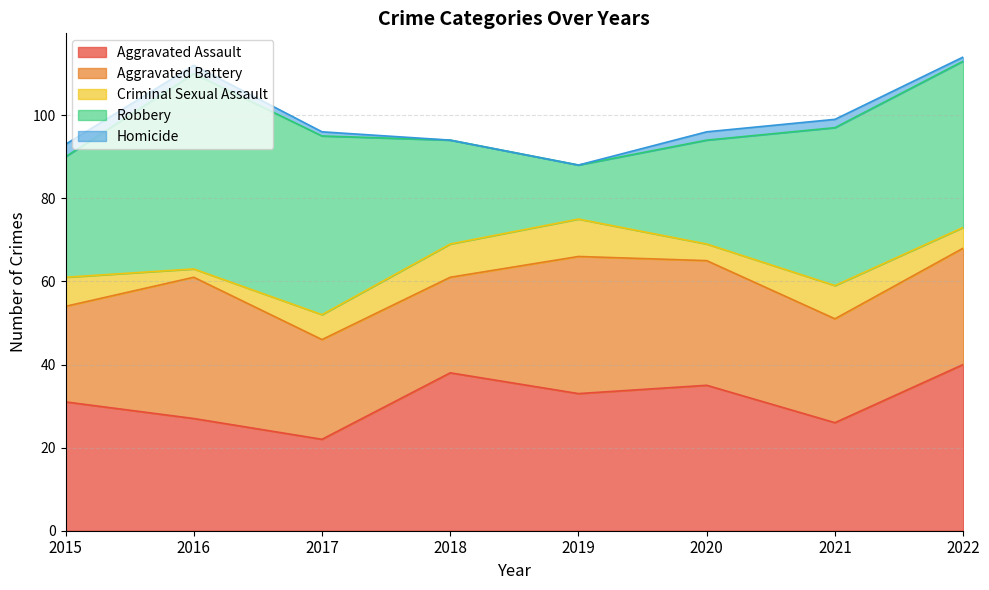

Is it true that Homicide equals 2 at 2019?

False